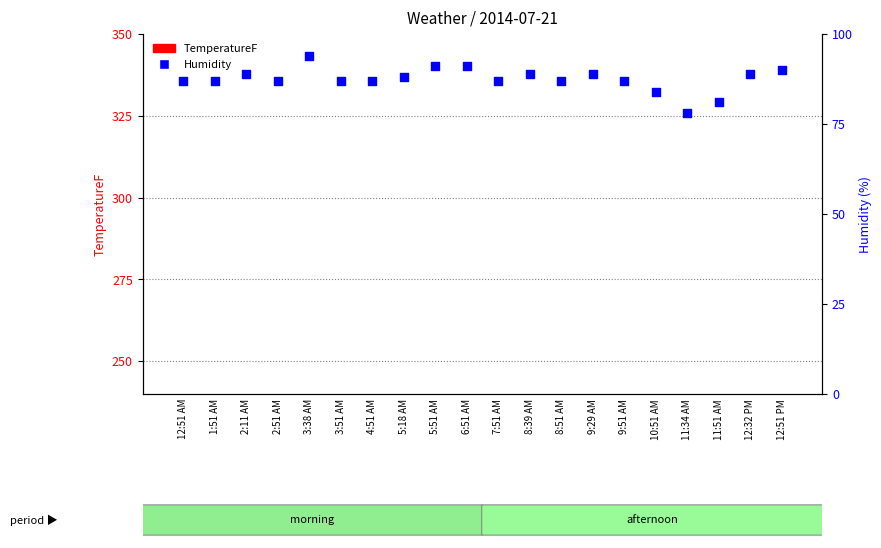

Which series has the largest Y range (max minus min)?

Humidity